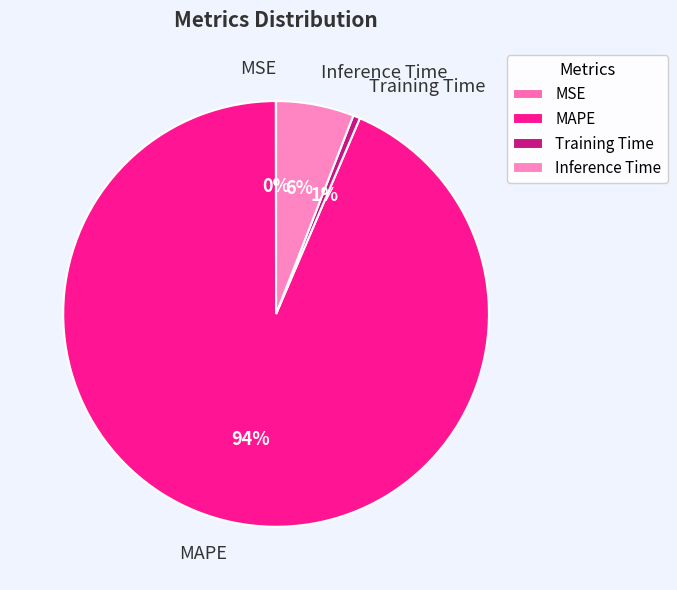

To the nearest percent, what is the average slice percentage?

25%